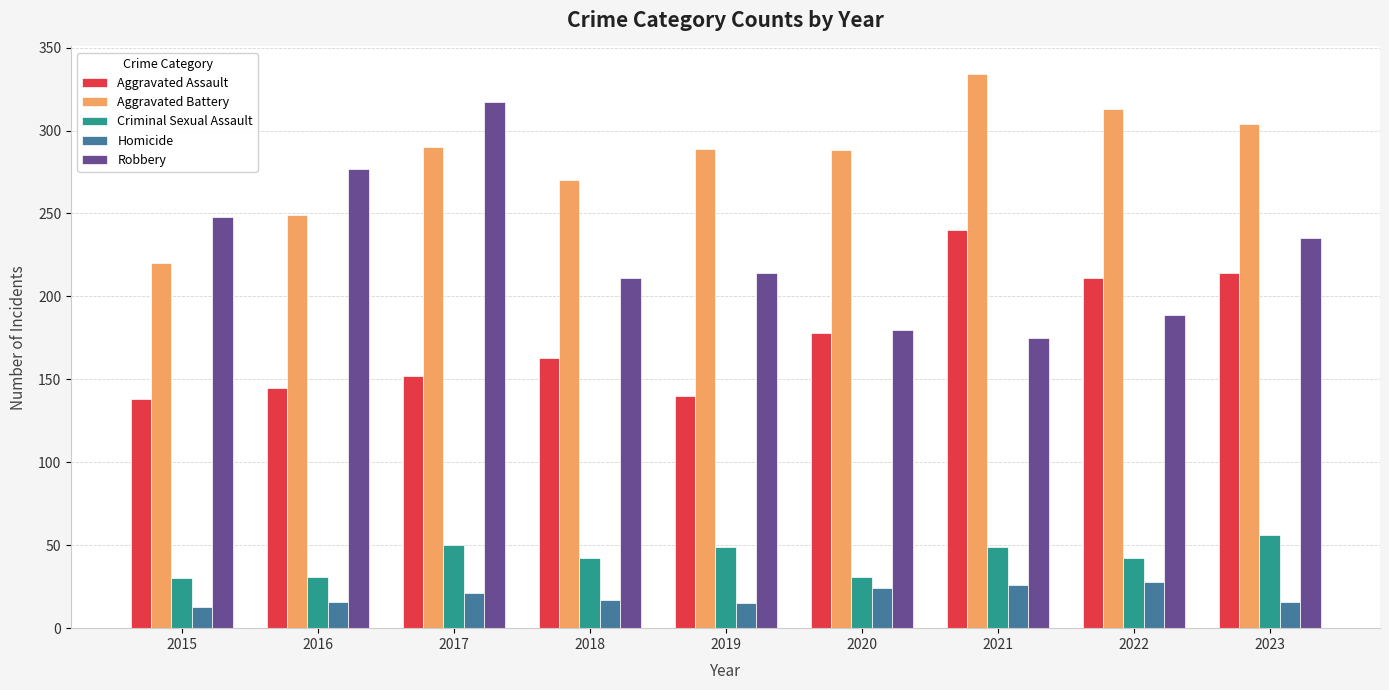

Which series has the widest spread of values?

Robbery